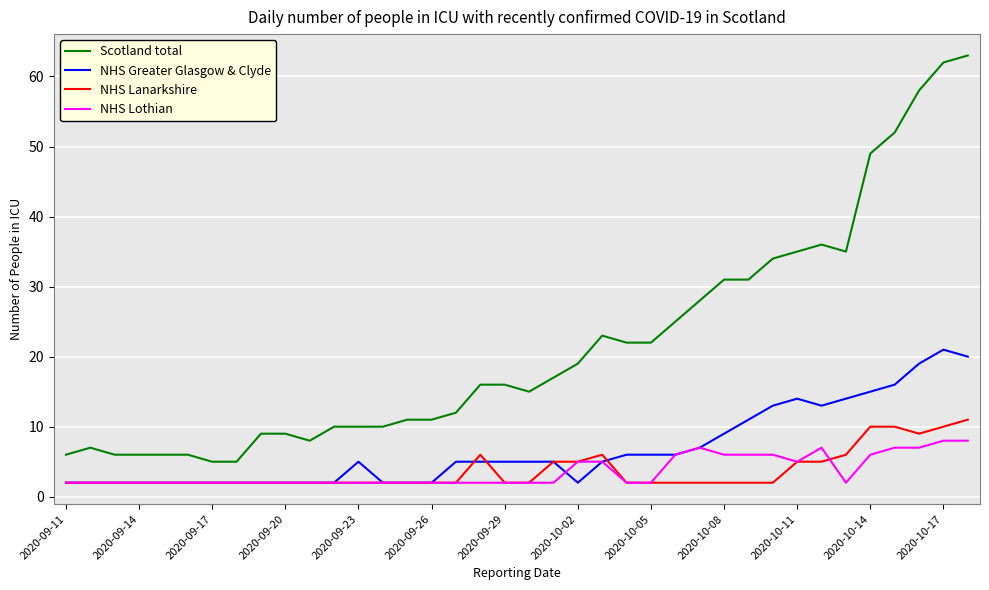

What is the difference between the maximum and minimum values in the NHS Lanarkshire series?

9